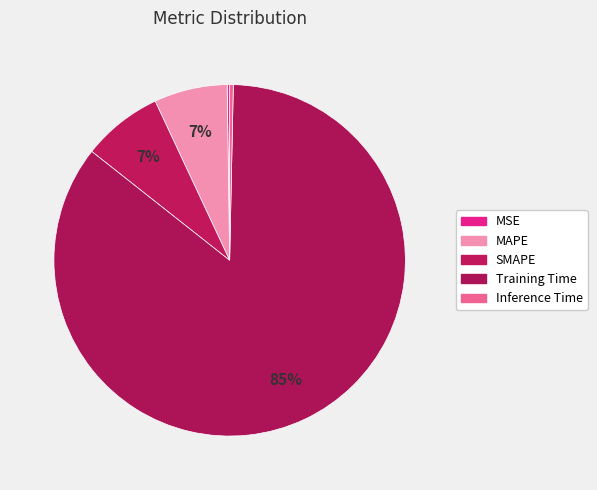

To the nearest percent, what is the difference between the Training Time and MSE slice percentages?

85%